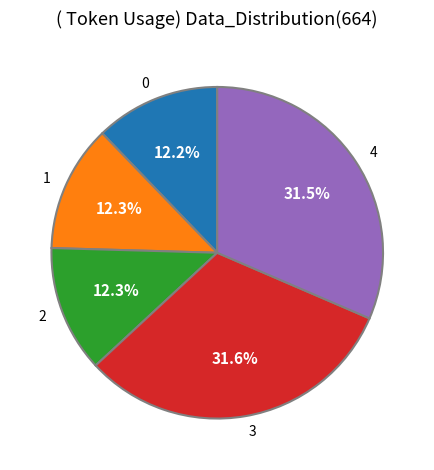

How many segments does this pie chart have?

5